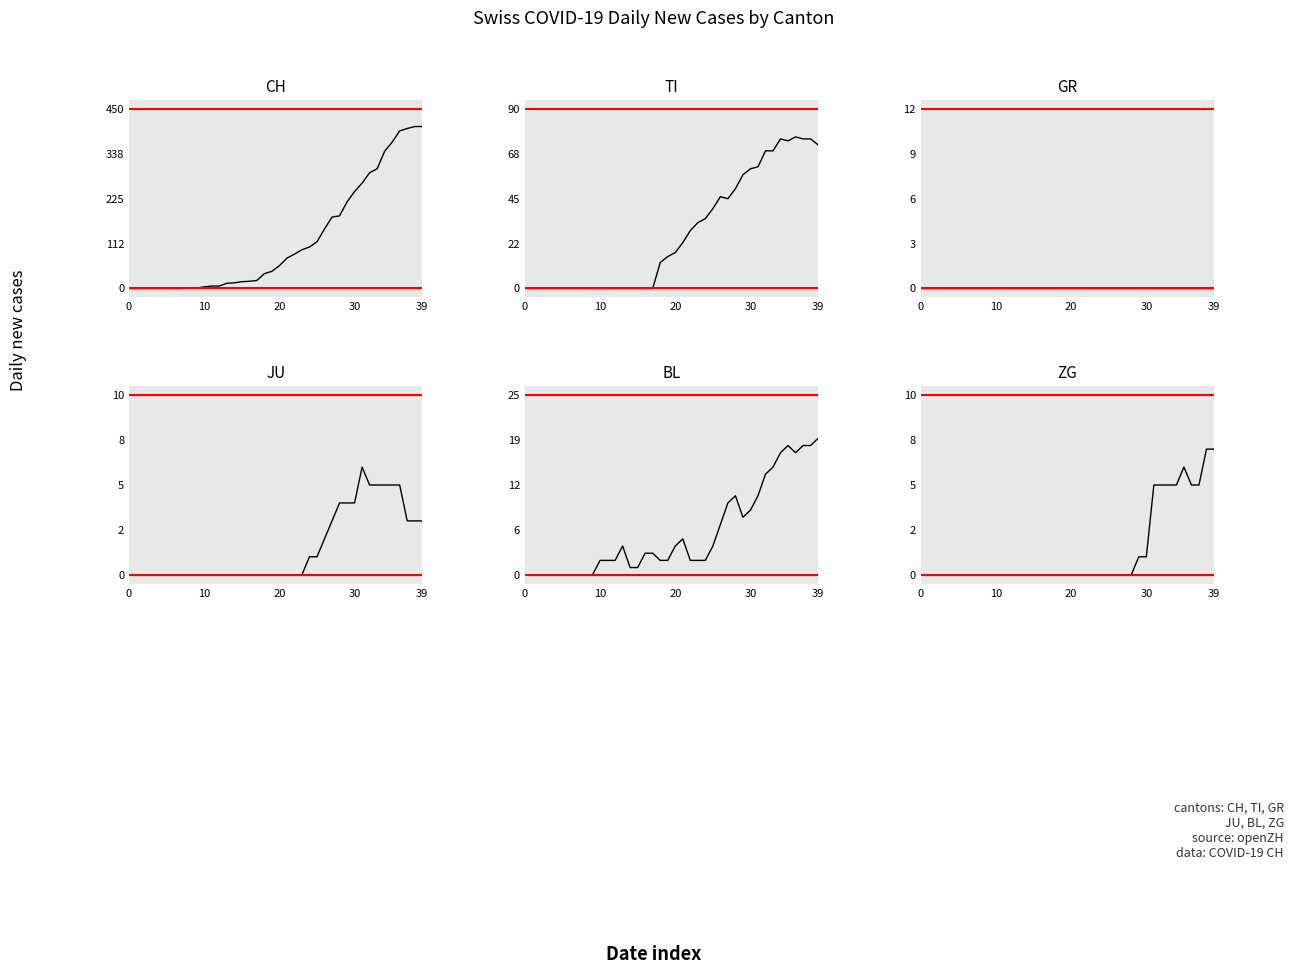

How many data points does each series have?

40